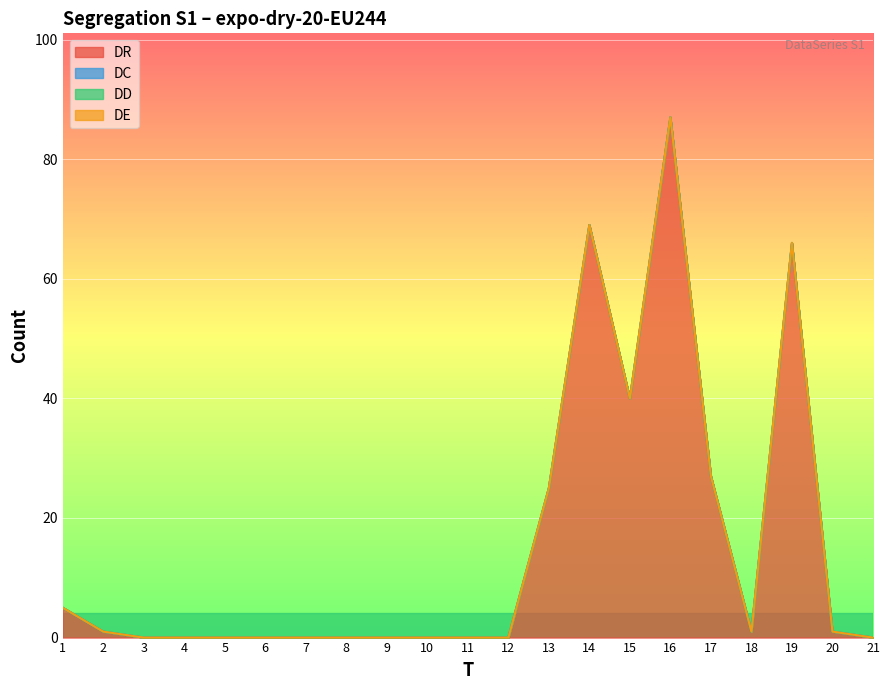

Is the value of DD at 20 greater than the value of DE at 9?

No